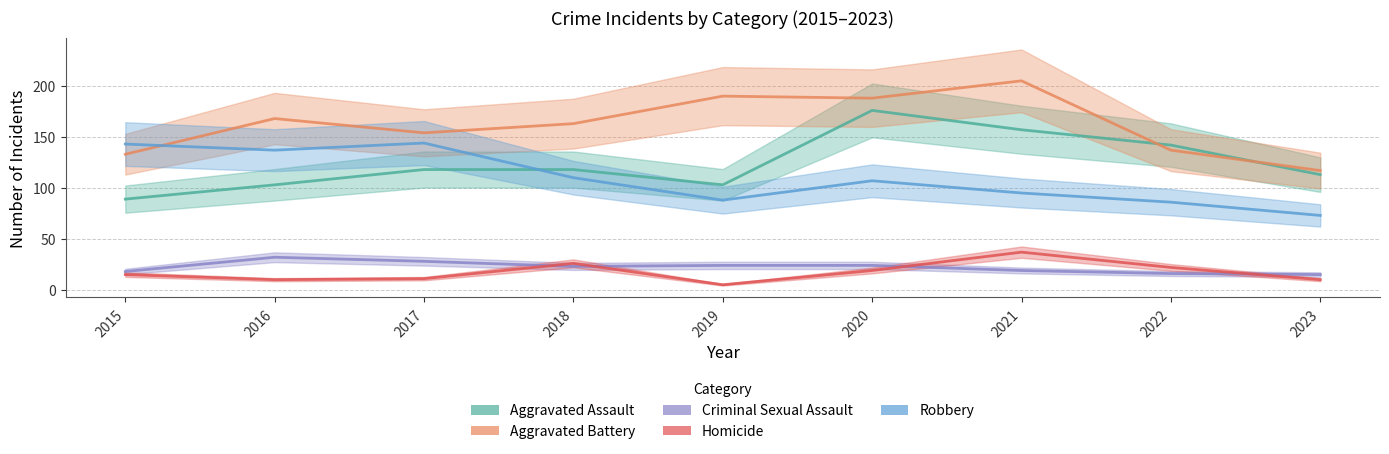

Between 2015 and 2020, which is larger?

2020